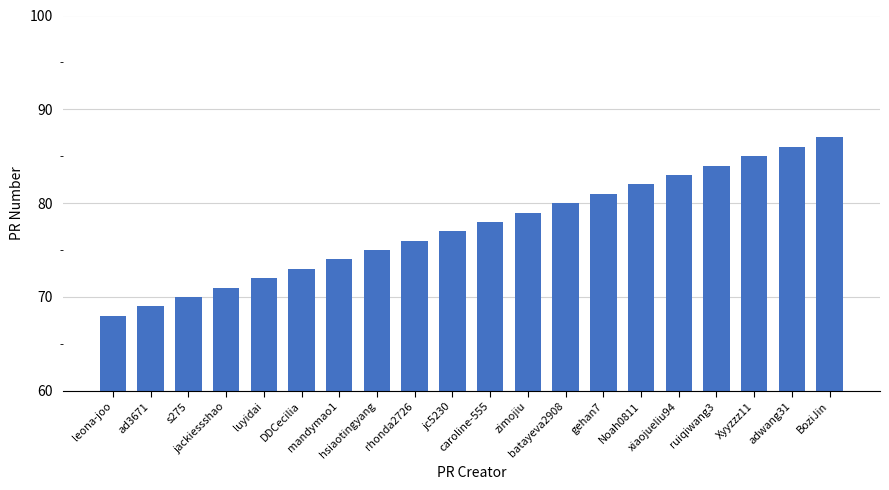

How many series are shown in this chart?

1